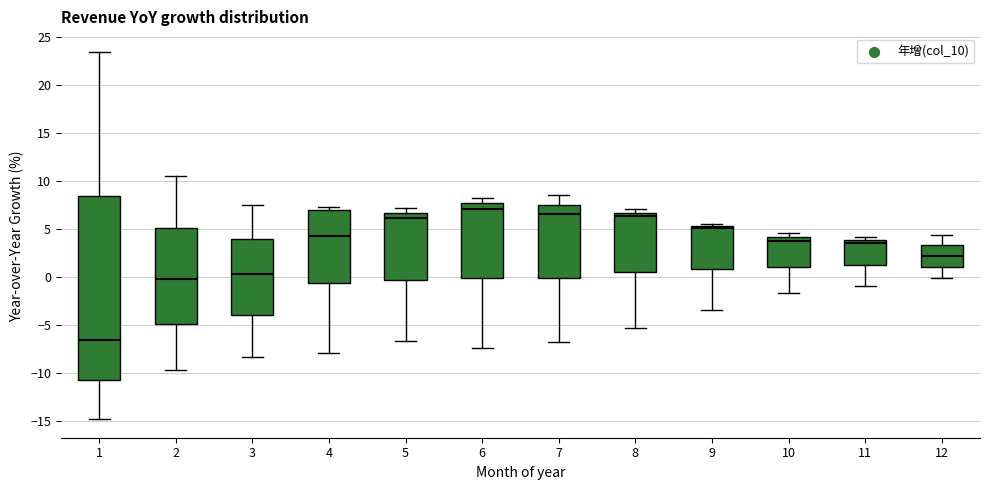

Comparing the boxes themselves (not the whiskers), which one is the tallest?

1